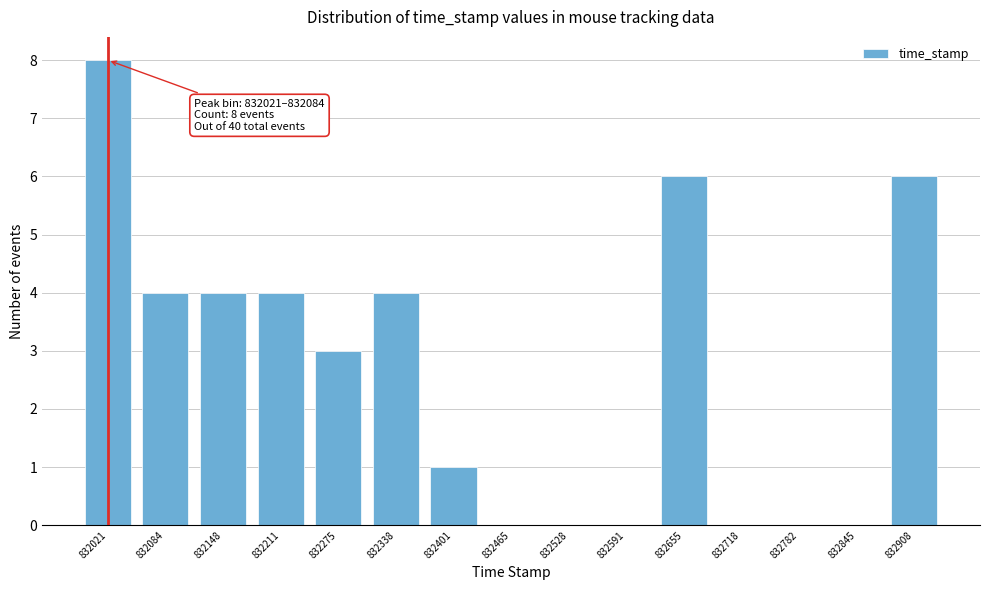

Reading left to right, extract all data points from this chart.

832021=8	832084=4	832148=4	832211=4	832275=3	832338=4	832401=1	832465=0	832528=0	832591=0	832655=6	832718=0	832782=0	832845=0	832908=6